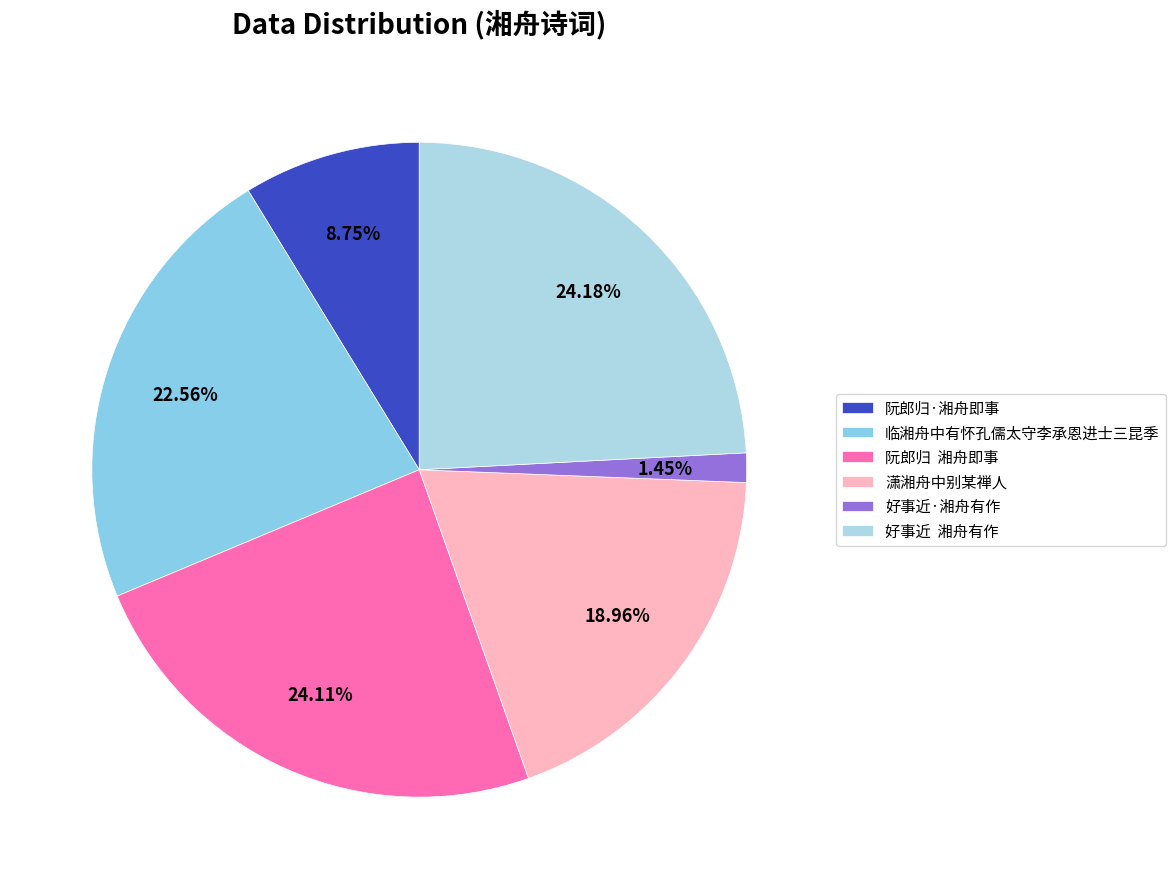

Rank the categories by value from lowest to highest.

好事近·湘舟有作, 阮郎归·湘舟即事, 潇湘舟中别某禅人, 临湘舟中有怀孔儒太守李承恩进士三昆季, 阮郎归  湘舟即事, 好事近  湘舟有作